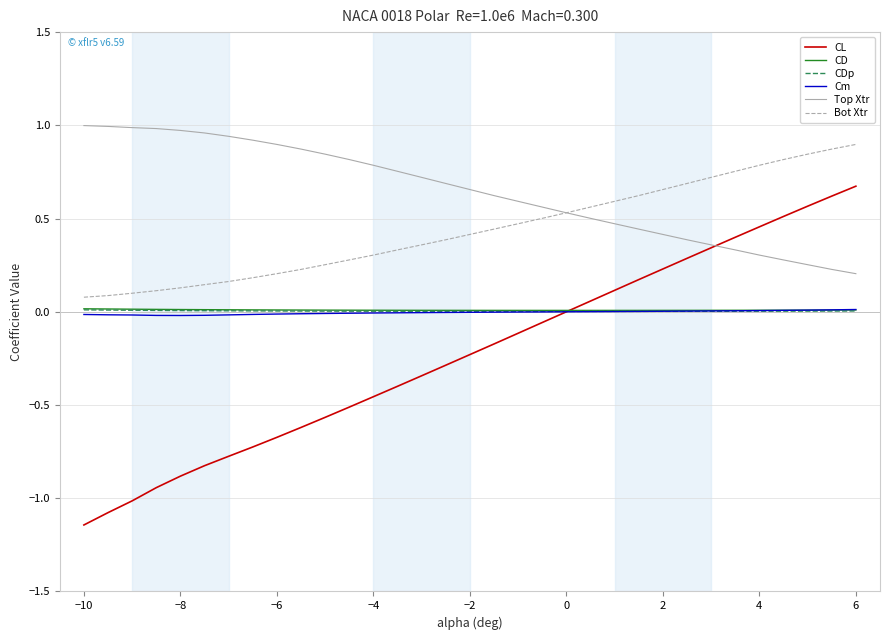

Which series has the largest range (max minus min)?

CL